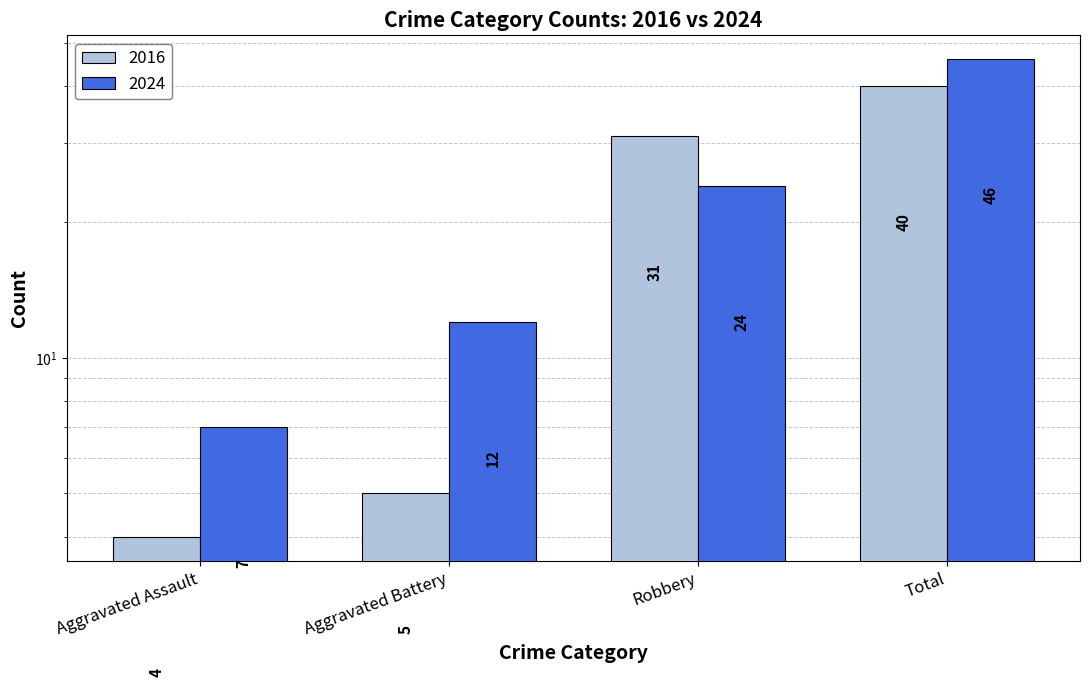

Reading right to left, what are all the values shown in this chart?

2016: 40	31	5	4
2024: 46	24	12	7